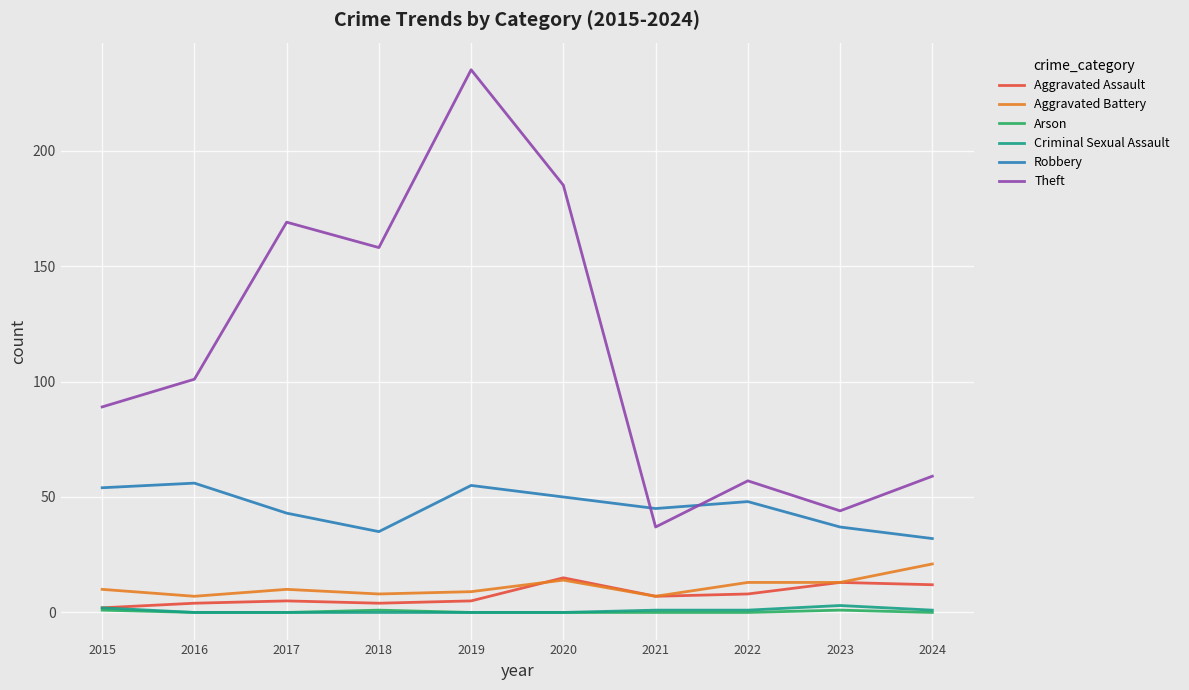

What is the minimum value for Aggravated Battery?

7